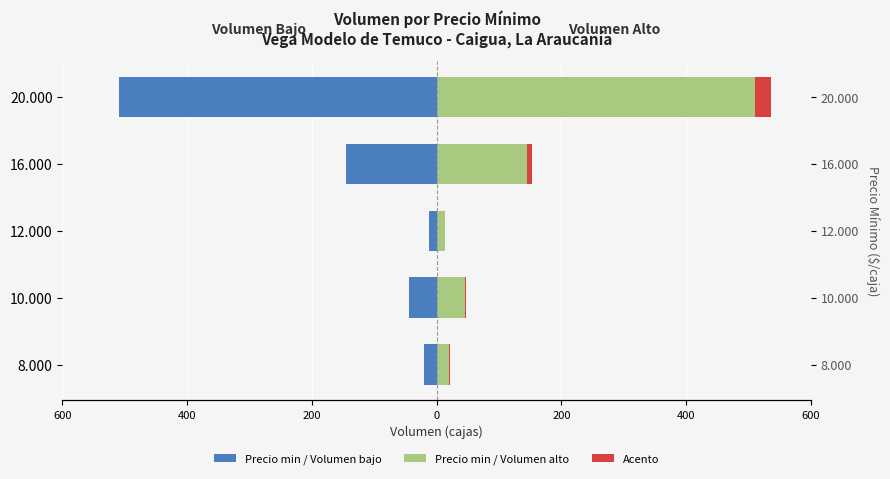

Are the bars horizontal?

Yes